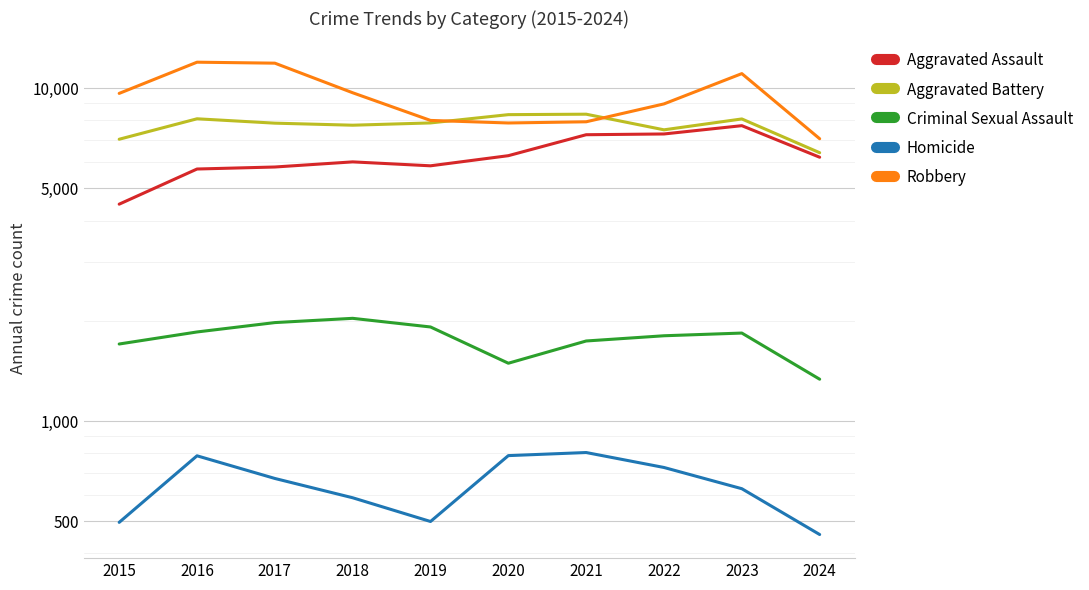

Where does the Aggravated Battery series first go above 7858?

2016